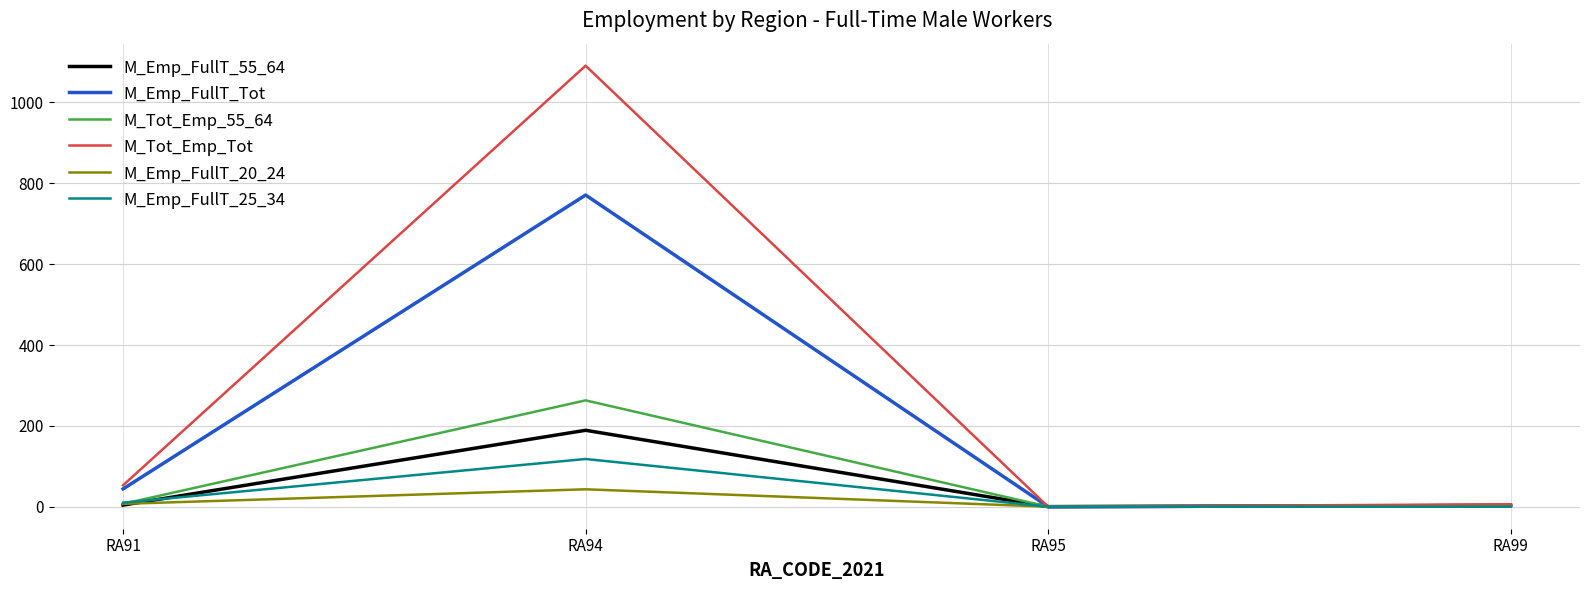

At which category does M_Emp_FullT_55_64 reach its first local peak?

RA94